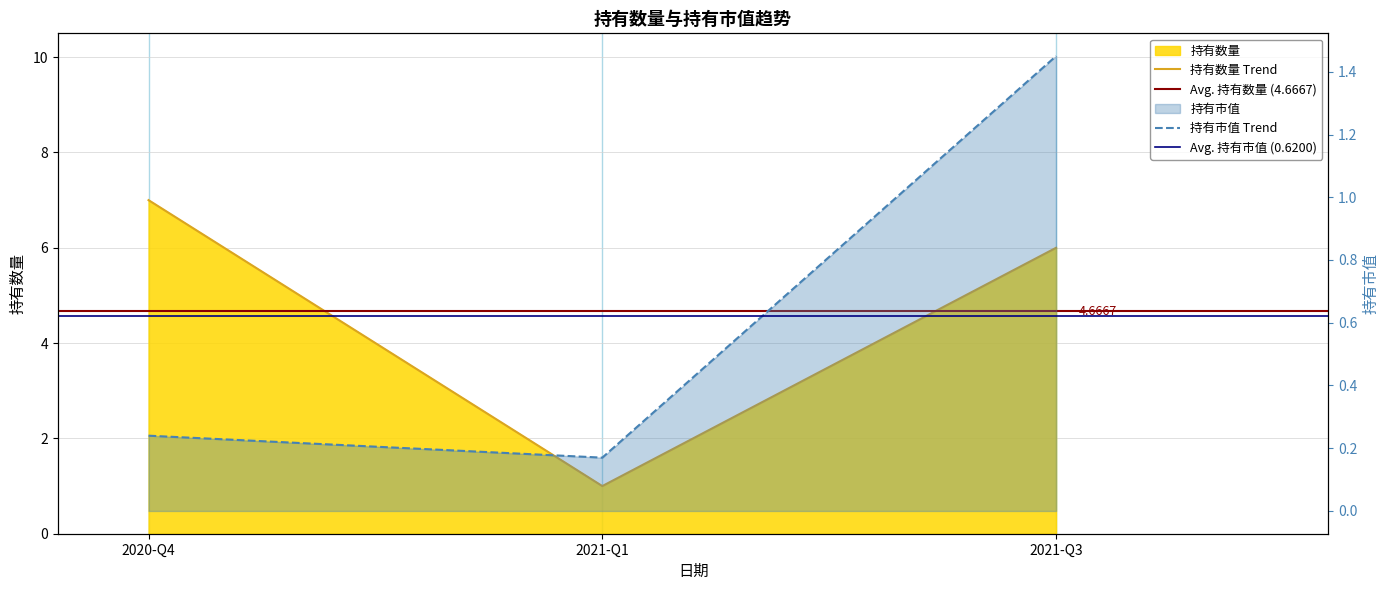

What is the minimum value shown in the chart?

0.2